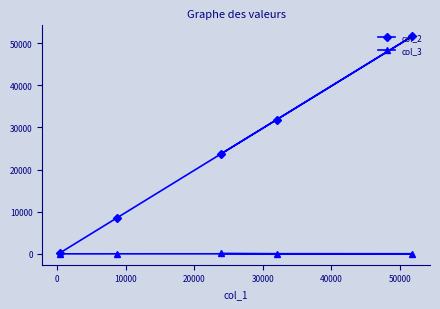

True or false: col_3 has more than 0 interior local peaks.

False